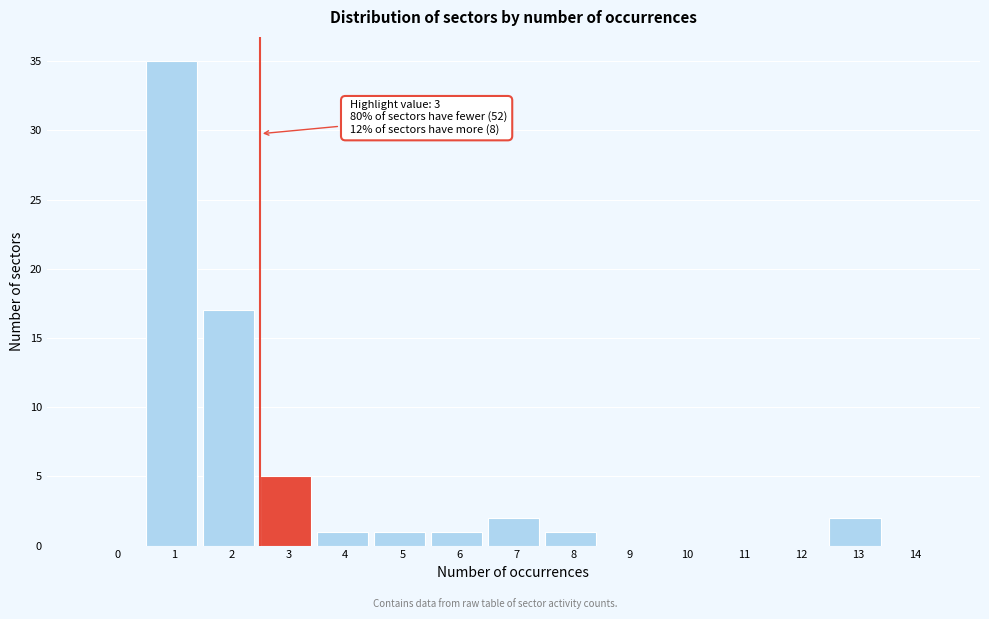

Reading right to left, extract all data points from this chart.

14=0	13=2	12=0	11=0	10=0	9=0	8=1	7=2	6=1	5=1	4=1	3=5	2=17	1=35	0=0